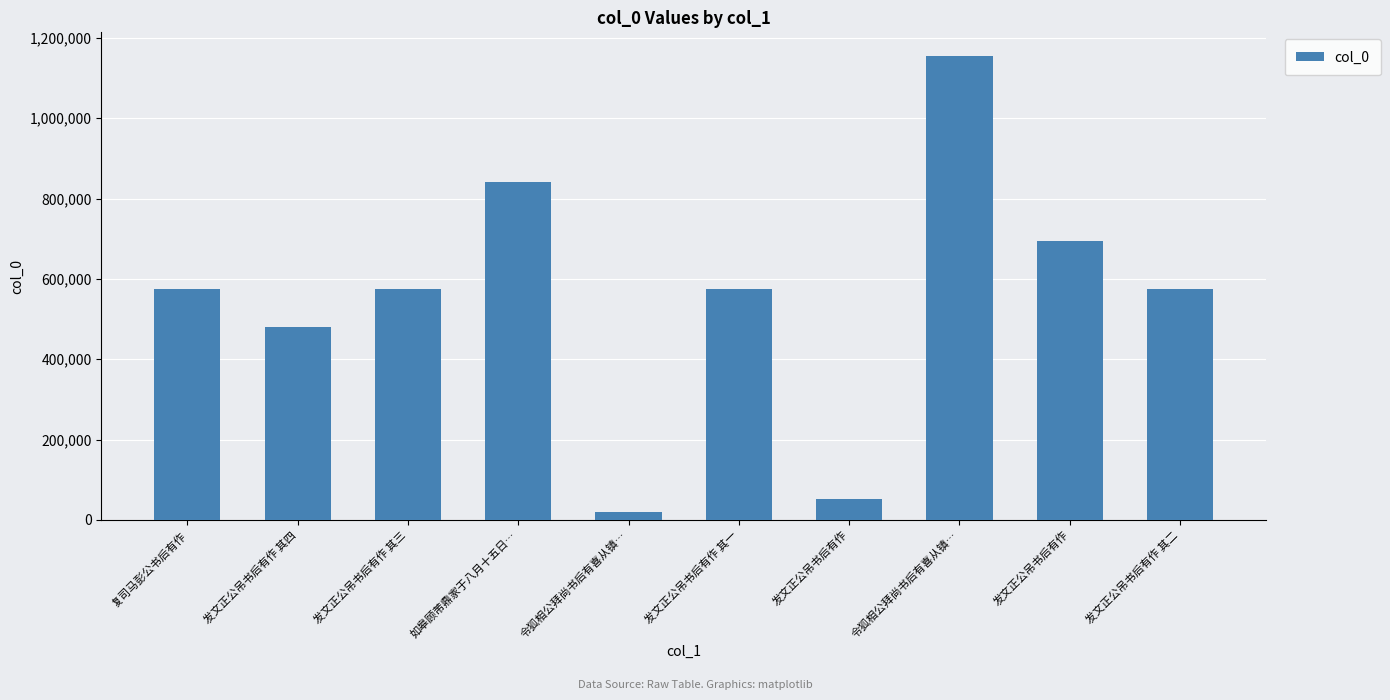

List the labels in order of value, largest first.

令狐相公拜尚书后有喜从镇…, 如皋顾芾鼎家于八月十五日…, 发文正公吊书后有作, 复司马彭公书后有作, 发文正公吊书后有作 其三, 发文正公吊书后有作 其二, 发文正公吊书后有作 其一, 发文正公吊书后有作 其四, 发文正公吊书后有作, 令狐相公拜尚书后有喜从镇…